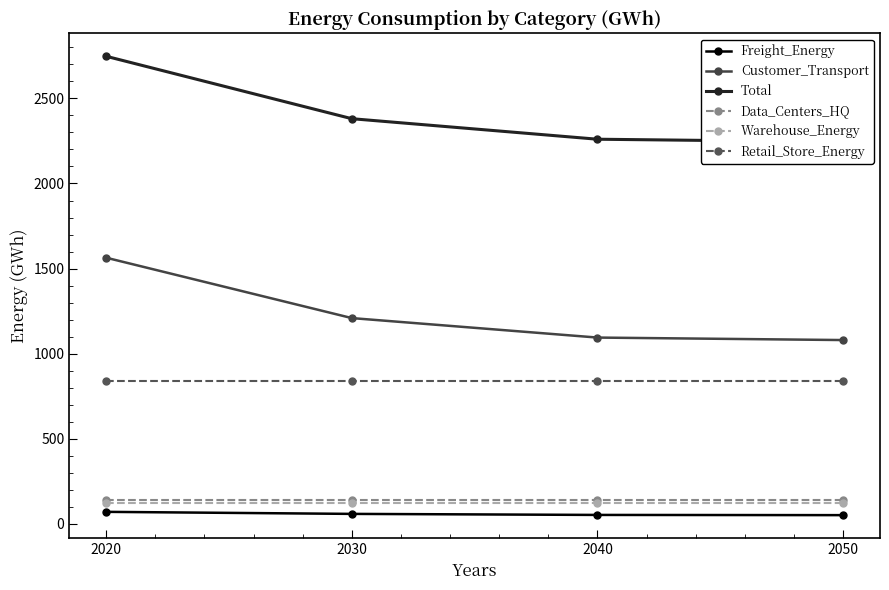

What is the value of the Customer_Transport point at the 3rd from the left?

1094.0